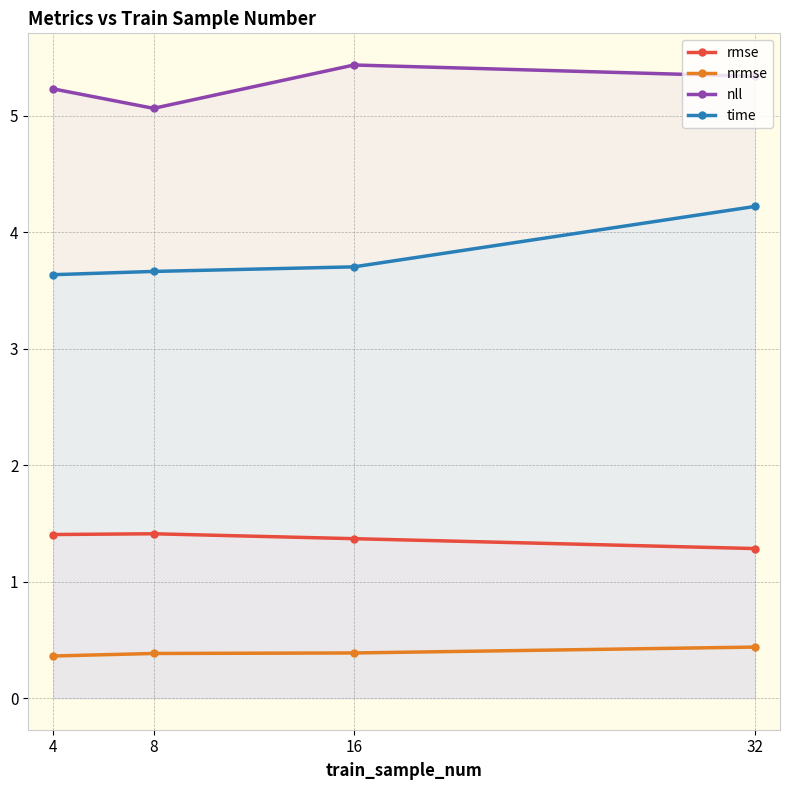

The rmse series shows 1.8 at 32. True or false?

False